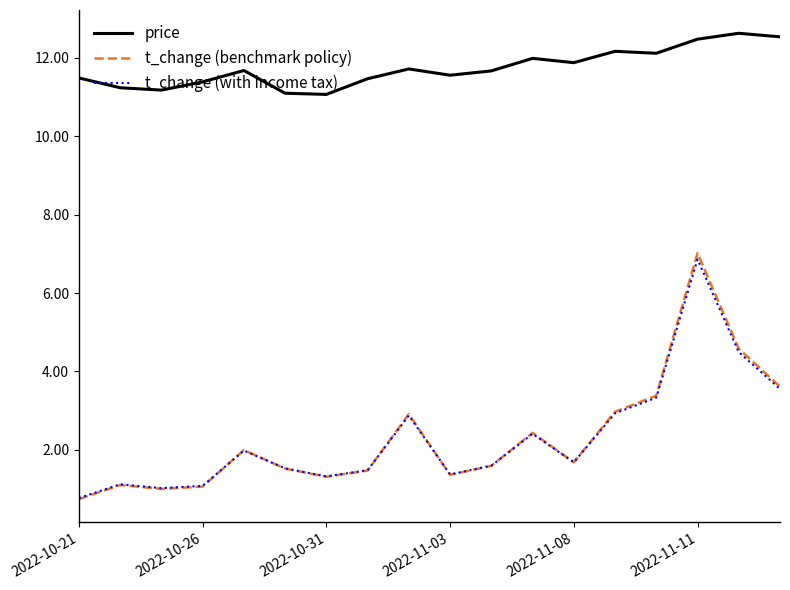

True or false: price and t_change (with income tax) intersect in this chart.

False